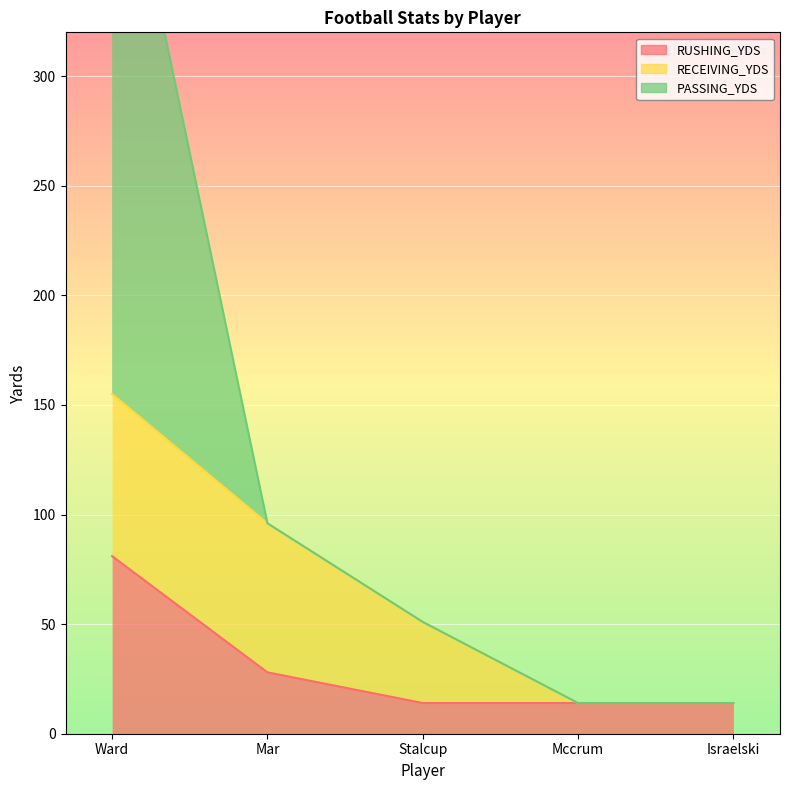

True or false: PASSING_YDS and RUSHING_YDS intersect in this chart.

False